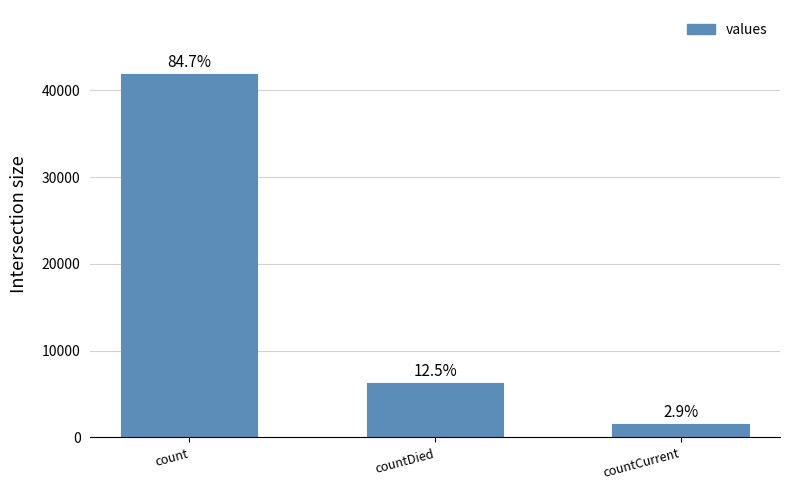

List the labels in order of value, smallest first.

countCurrent, countDied, count